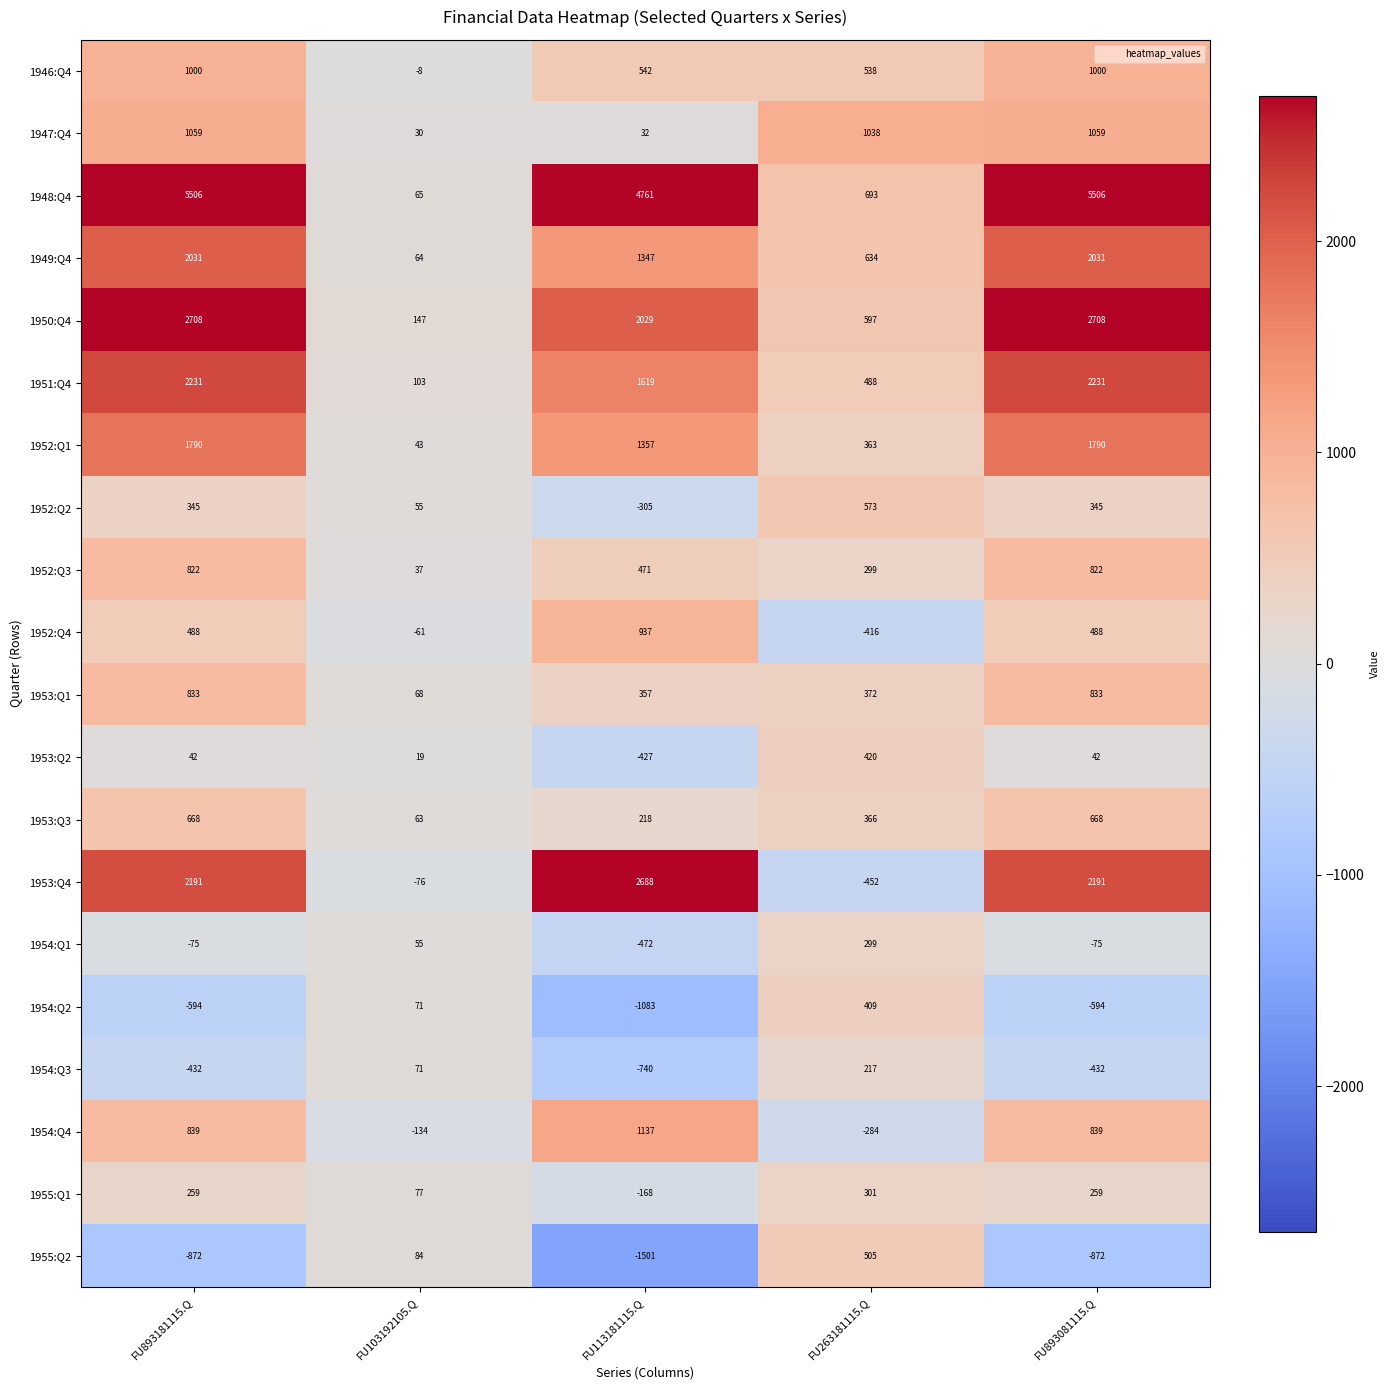

Which series has the largest range (max minus min)?

1948:Q4